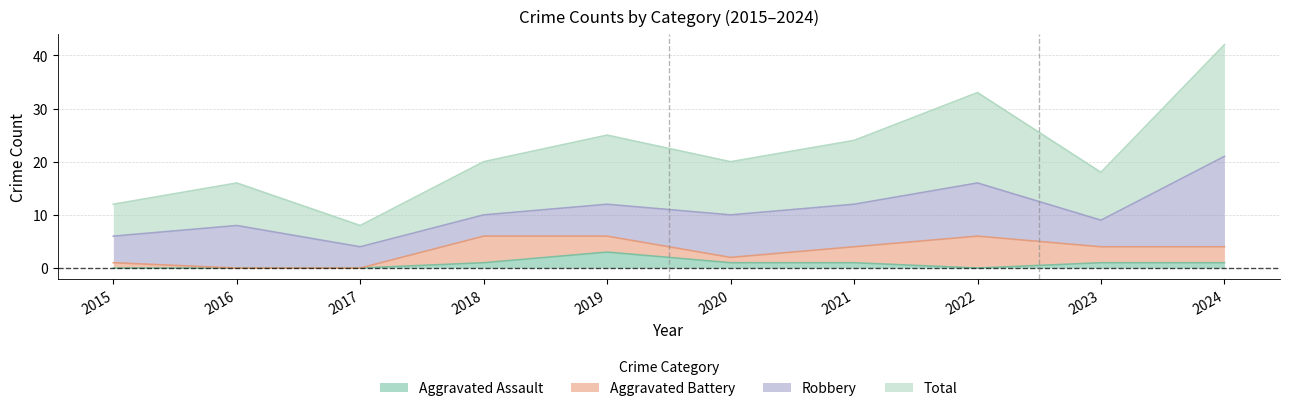

What value does the Aggravated Assault series have at 2019?

3